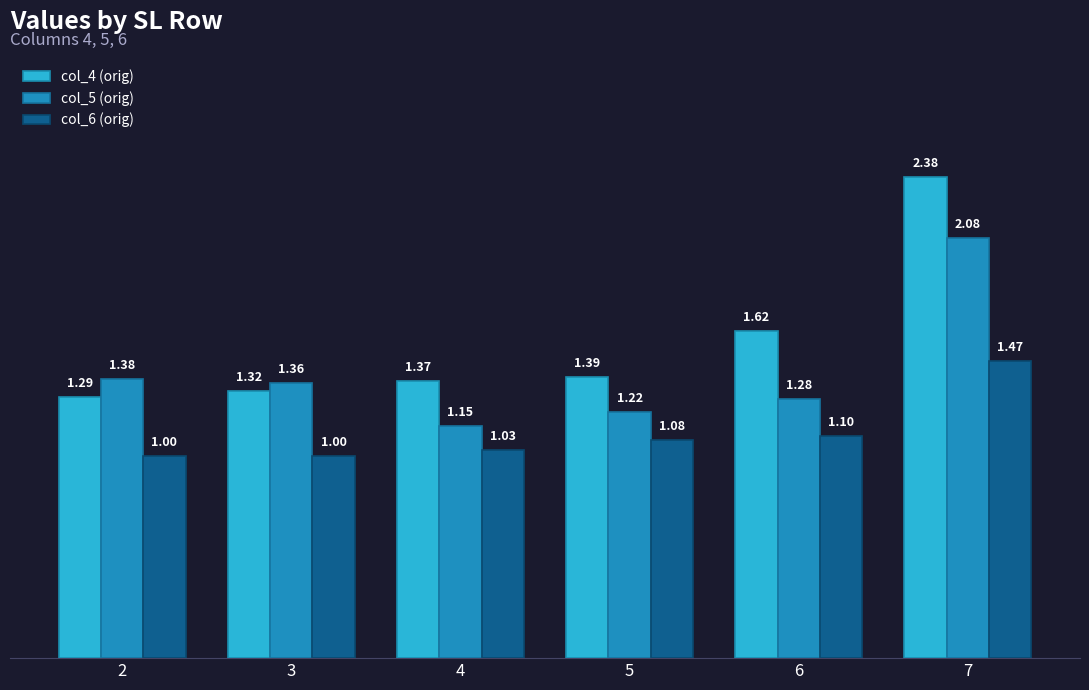

Is the value of col_4 (orig) at 7 greater than the value of col_6 (orig) at 2?

Yes